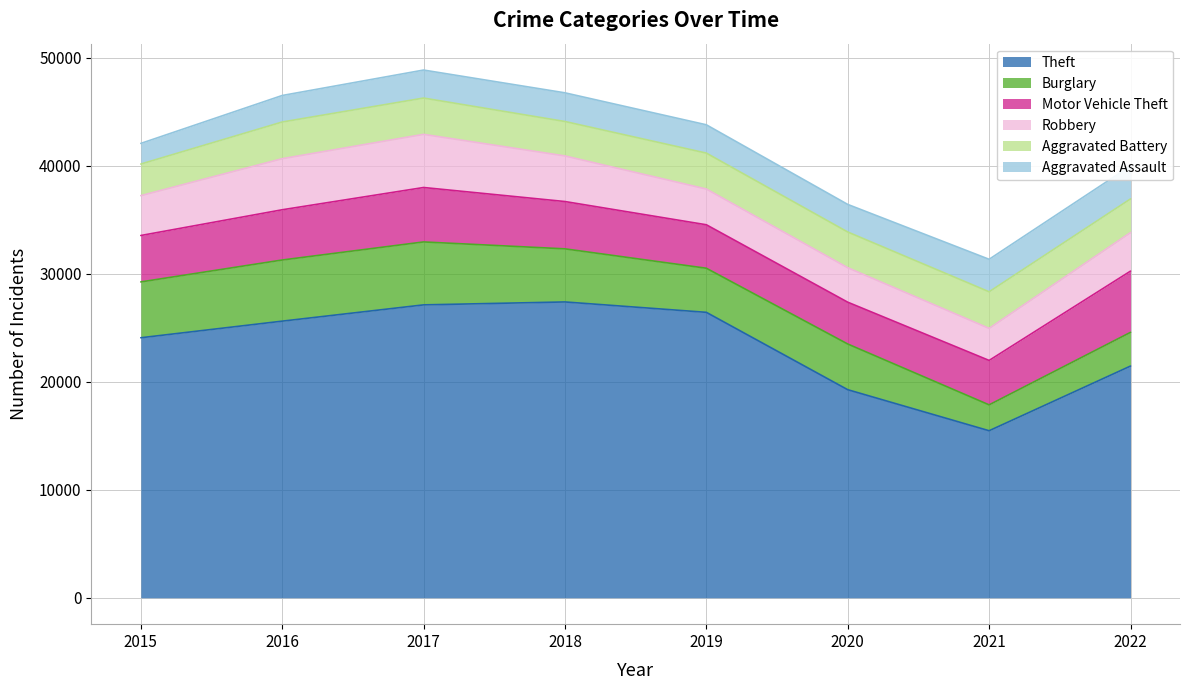

What is the sum of all Burglary values?

35391